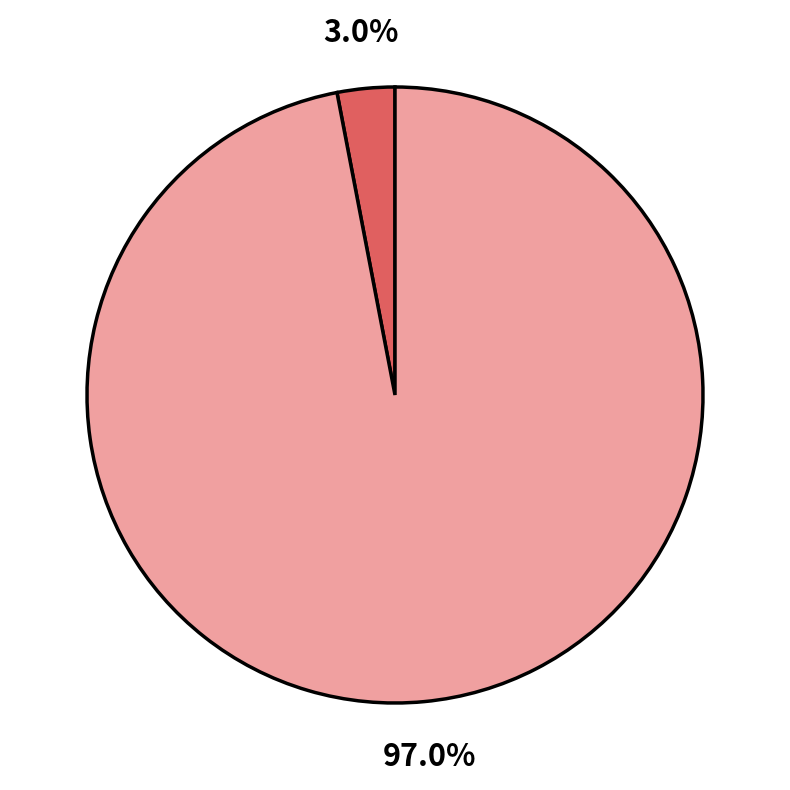

Is there any slice that represents more than half of the pie?

Yes